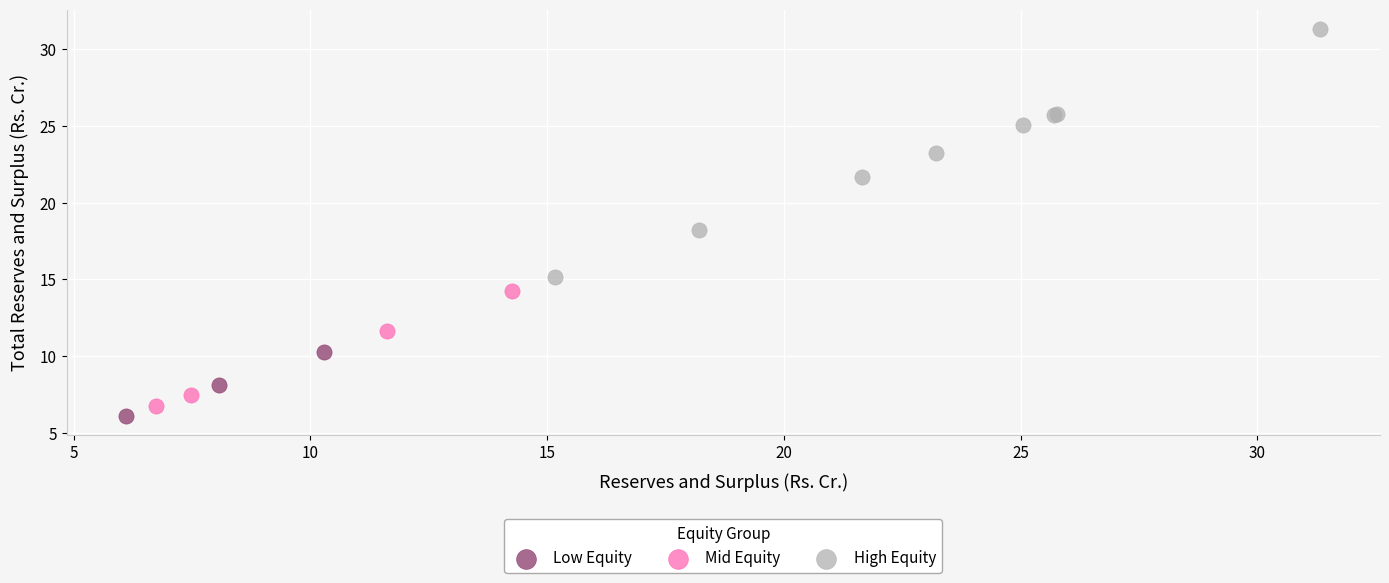

Which series has the largest Y range (max minus min)?

High Equity